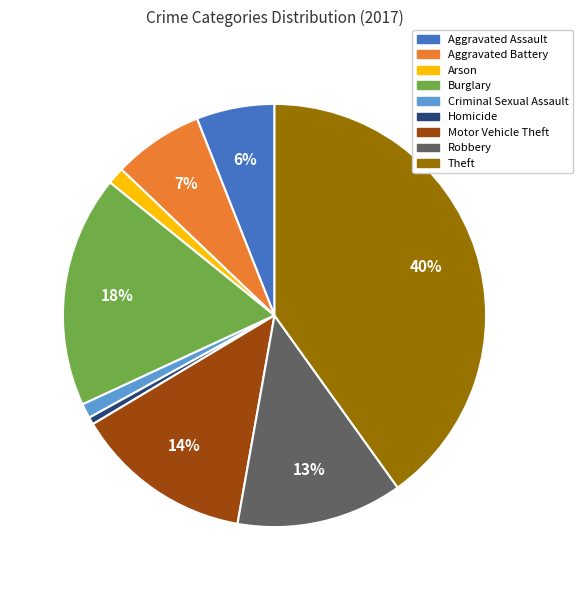

How many slices are in this pie chart?

9